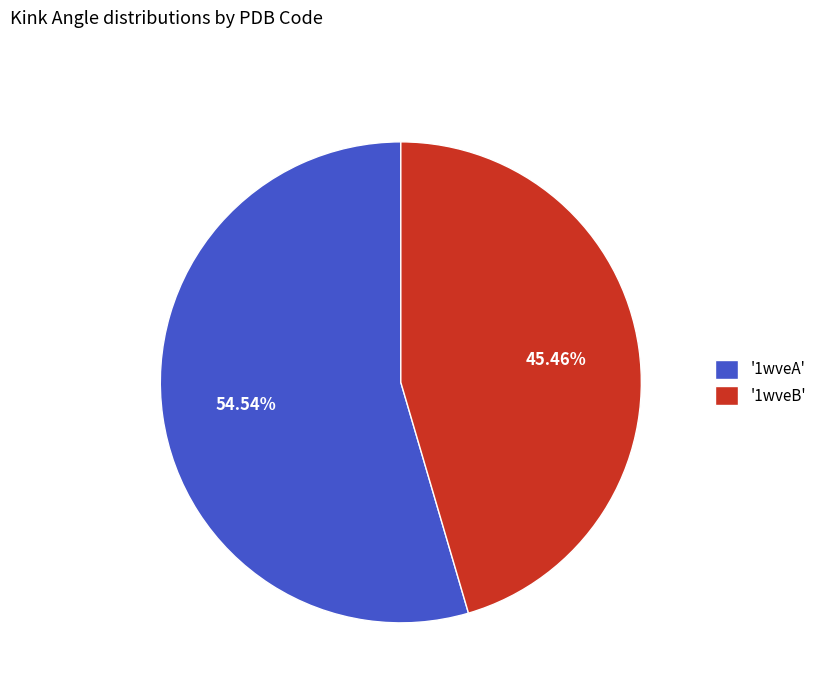

Rank the categories by value from lowest to highest.

'1wveB', '1wveA'